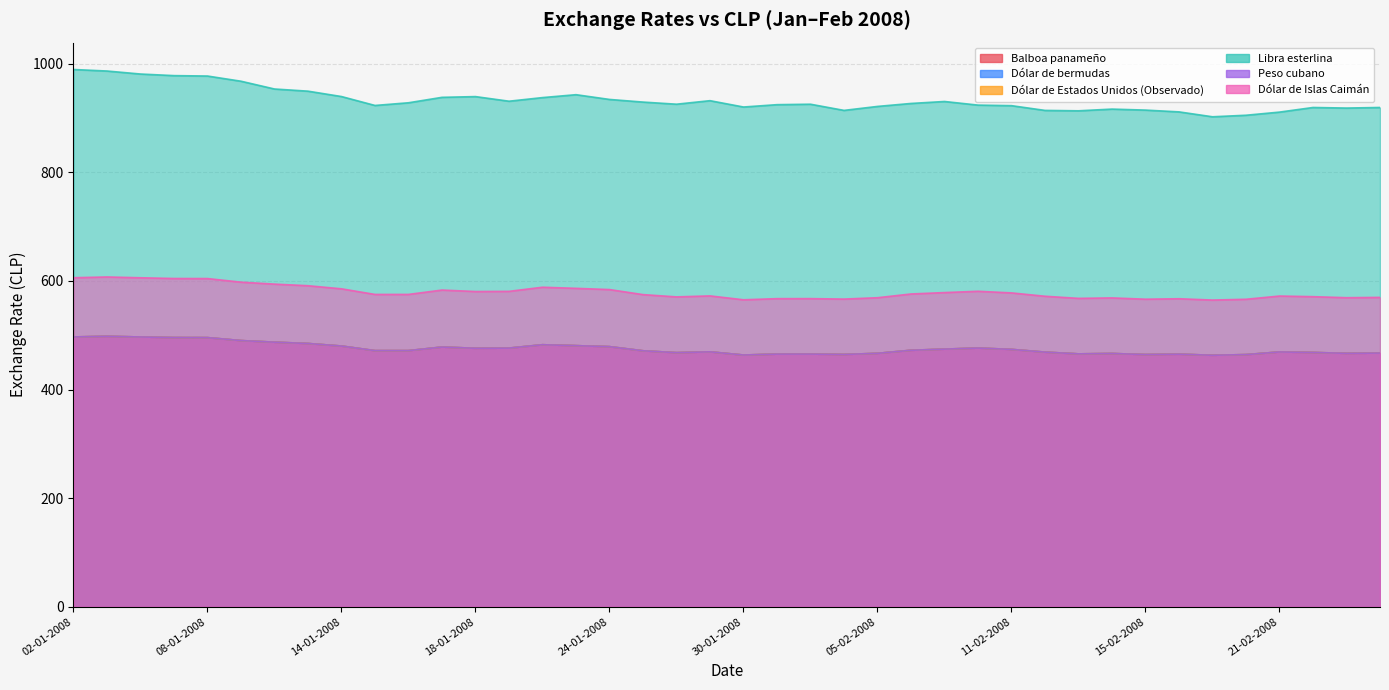

Is it true that Peso cubano equals 474.0 at 11-02-2008?

True